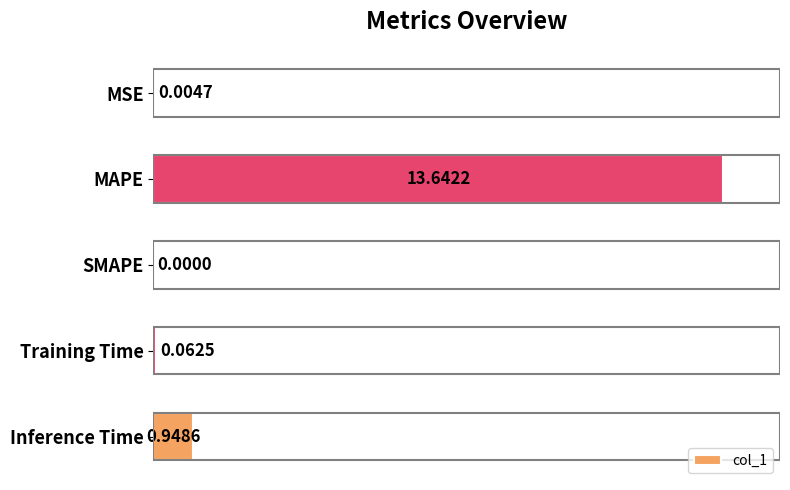

Which label corresponds to the largest value in the chart?

MAPE